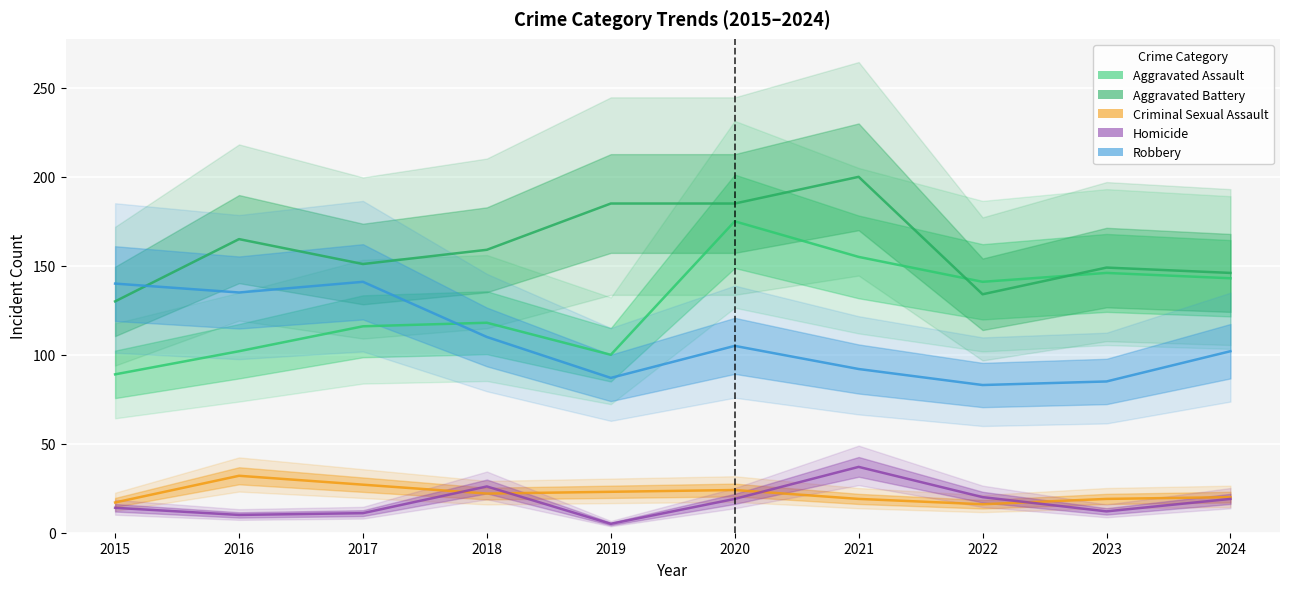

How many lines are shown in the chart?

5